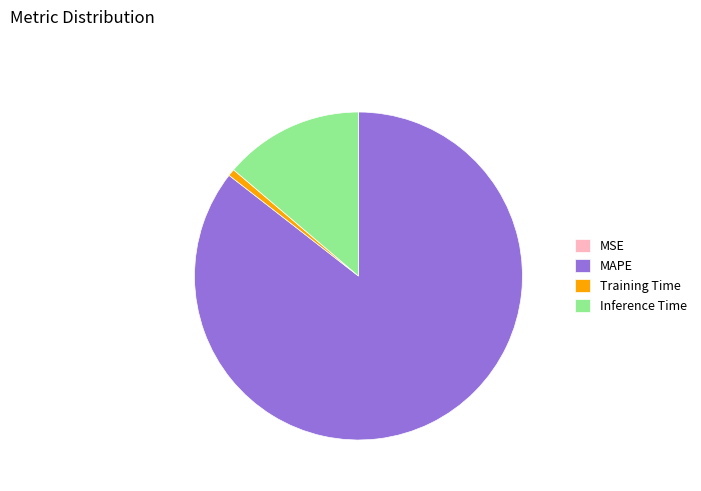

Between Training Time and MAPE, which is larger?

MAPE